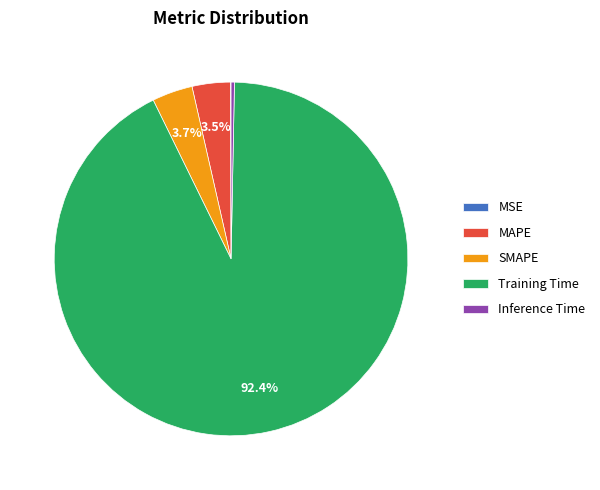

True or false: SMAPE accounts for 4% of the total.

True